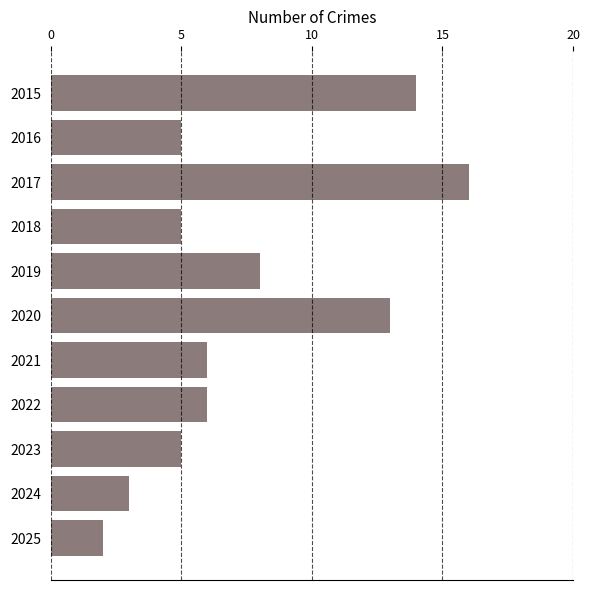

Approximately how many times larger is the value at 2023 compared to 2020?

0.4